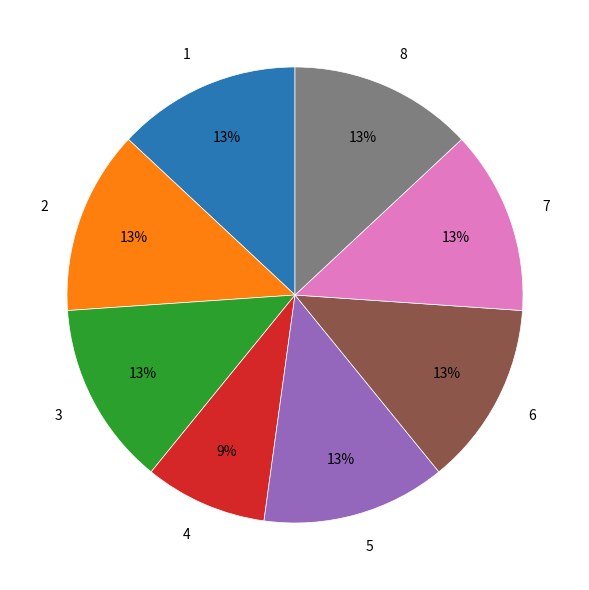

The 1 slice represents 6% of the pie. True or false?

False